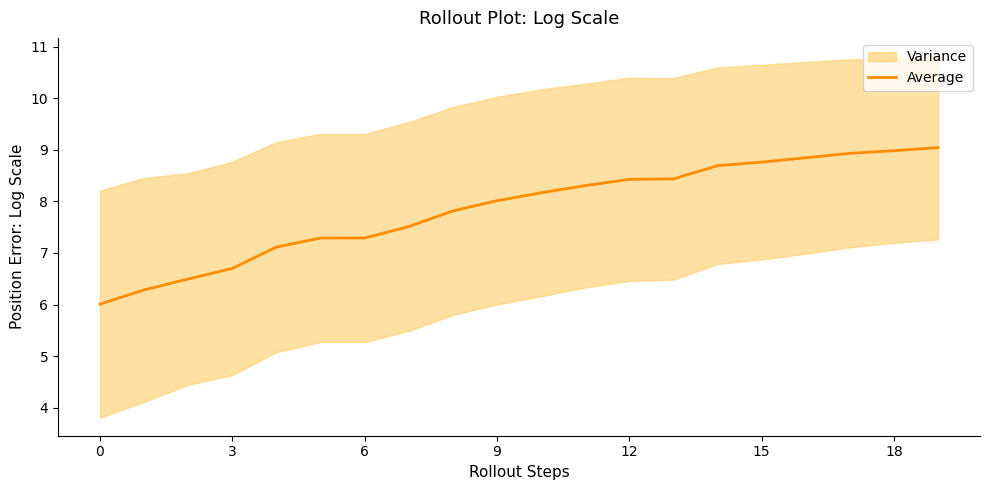

The Average series shows 12.2 at 15. True or false?

False